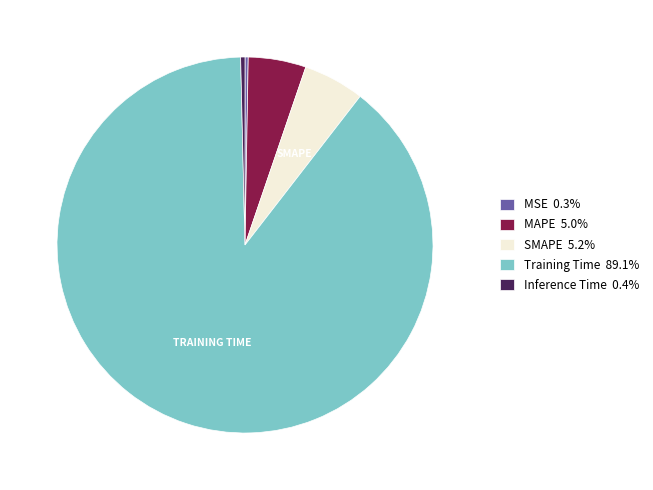

Is there any slice that represents more than half of the pie?

Yes